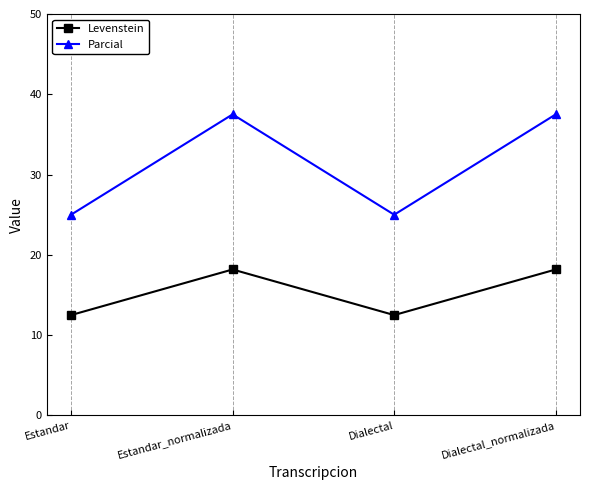

Which series has the largest range (max minus min)?

Parcial